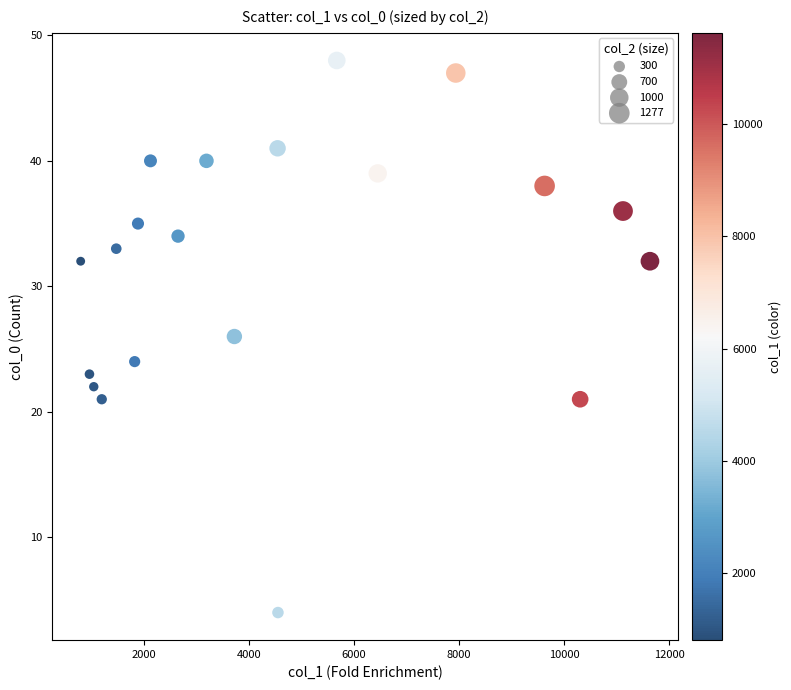

How many data points are displayed?

20